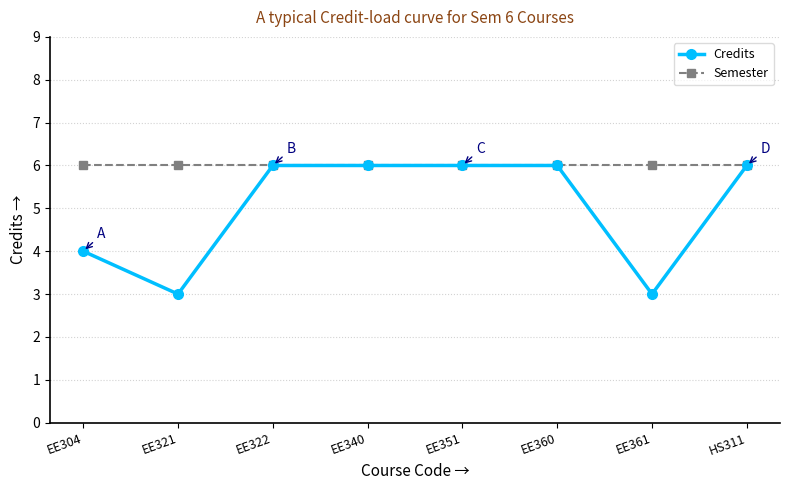

Which series changed the most between EE304 and EE321?

Credits